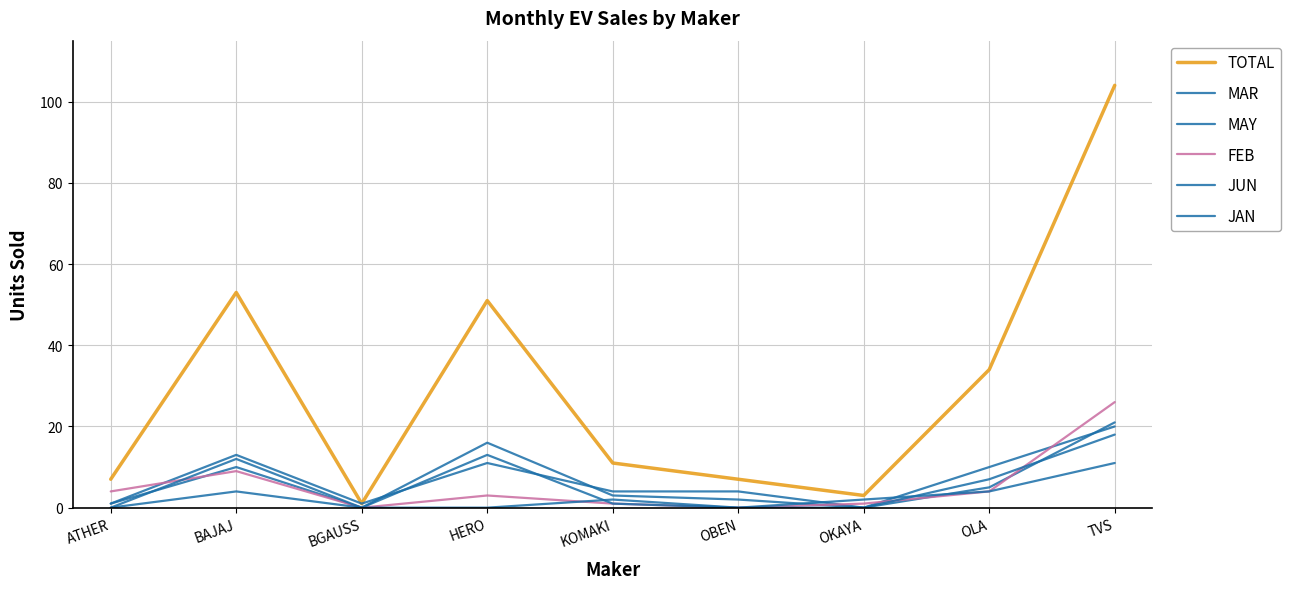

Between ATHER and KOMAKI, which series saw the biggest shift?

TOTAL